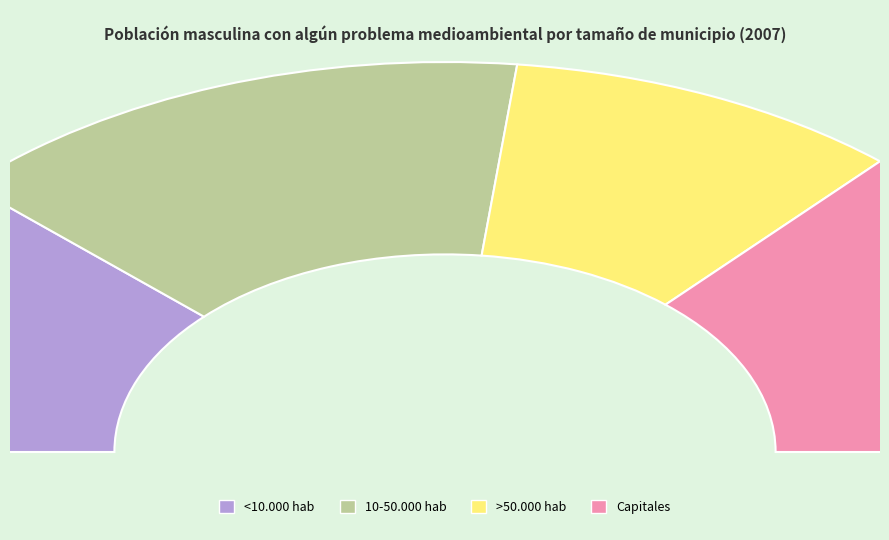

What percentage is the 10-50.000 hab slice, to the nearest percent?

30%